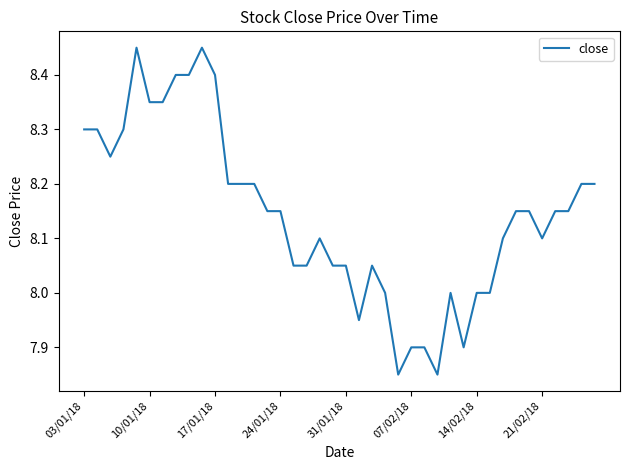

What is the change in value from 14/02/18 to 21/02/18?

+0.1